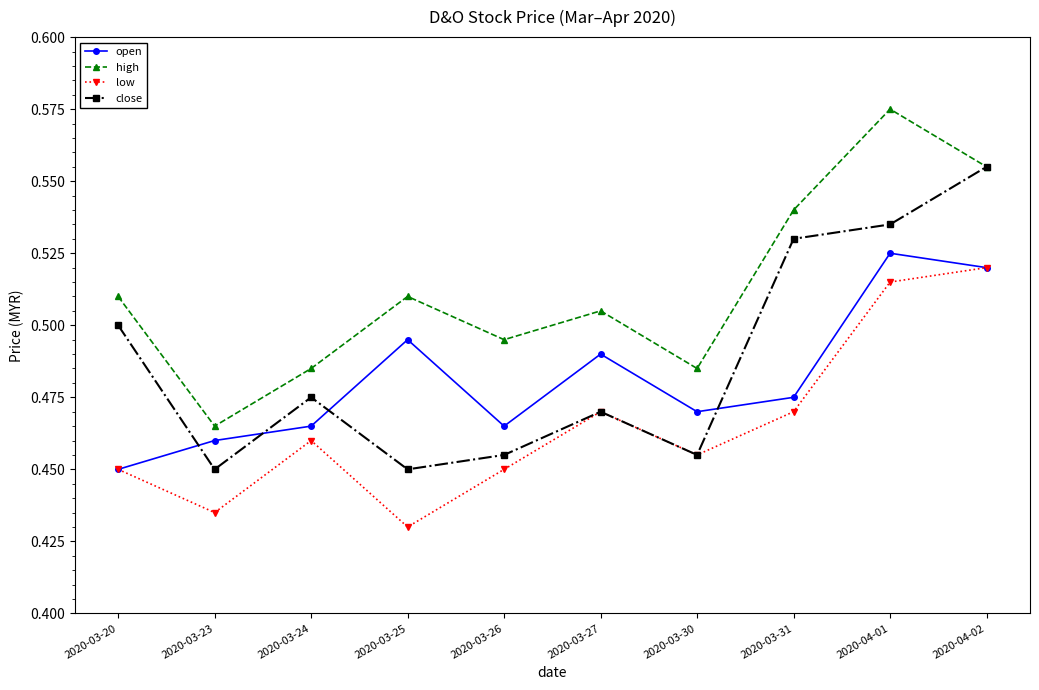

Which series changed the most between 2020-03-20 and 2020-03-26?

close